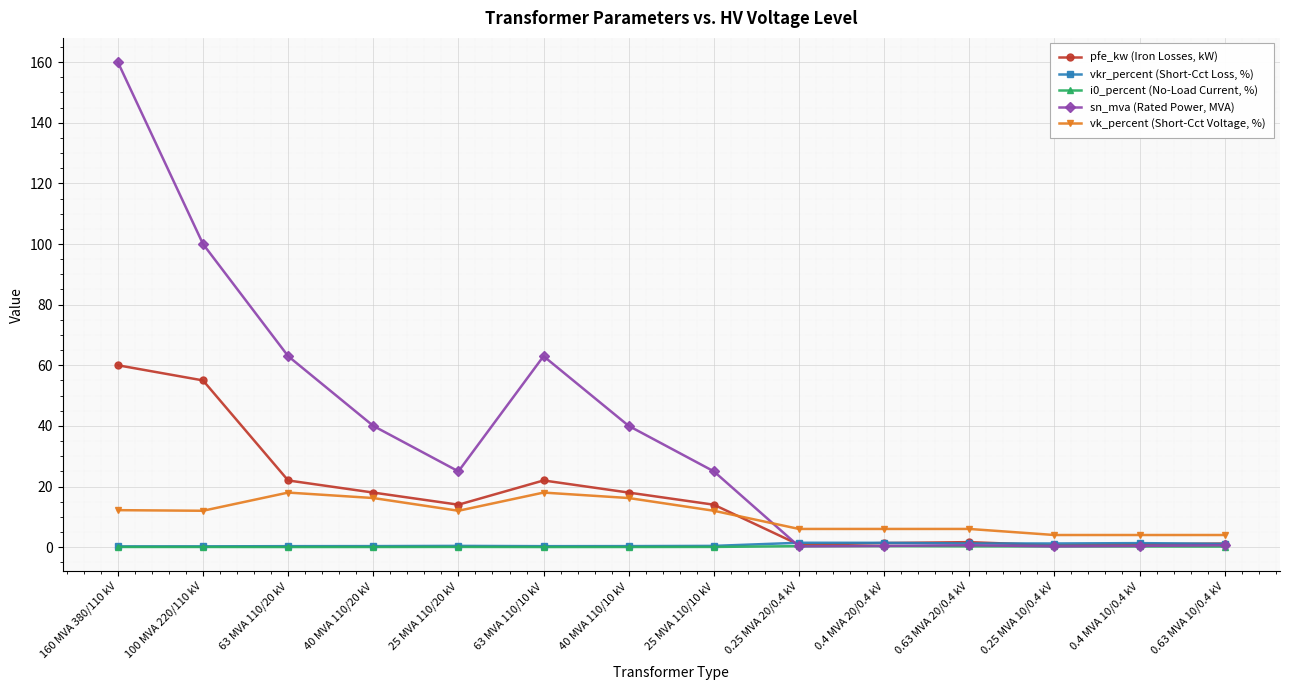

Which label corresponds to the largest value in the chart?

160 MVA 380/110 kV